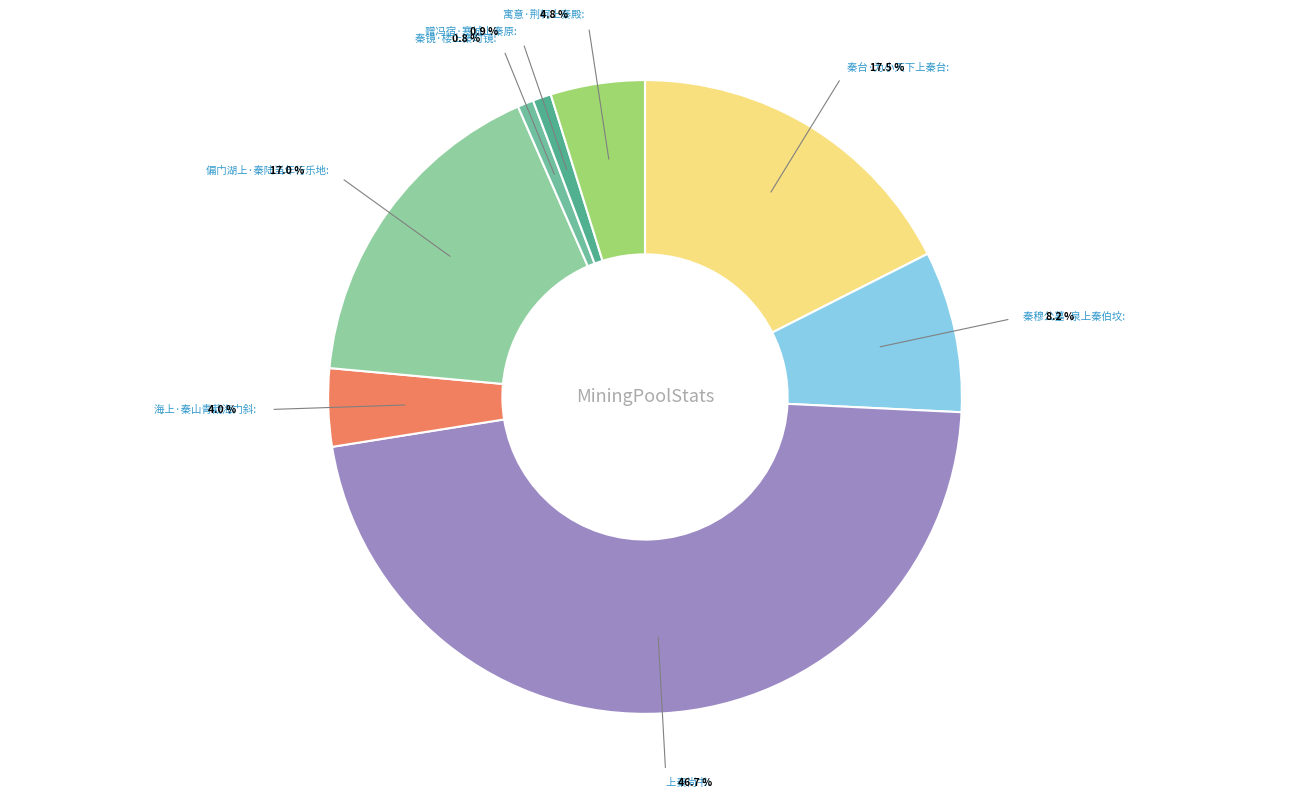

Do 赠冯宿·寒城上秦原 and 寓意·荆轲上秦殿 together represent more than half of the pie?

No